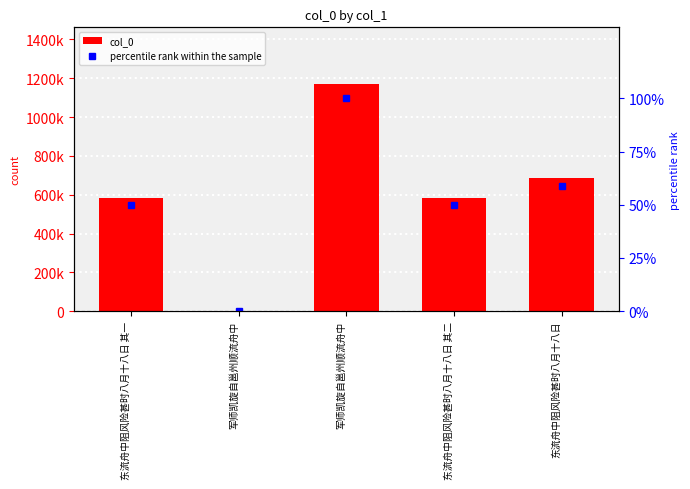

At how many categories does at least one series exceed 730166?

1